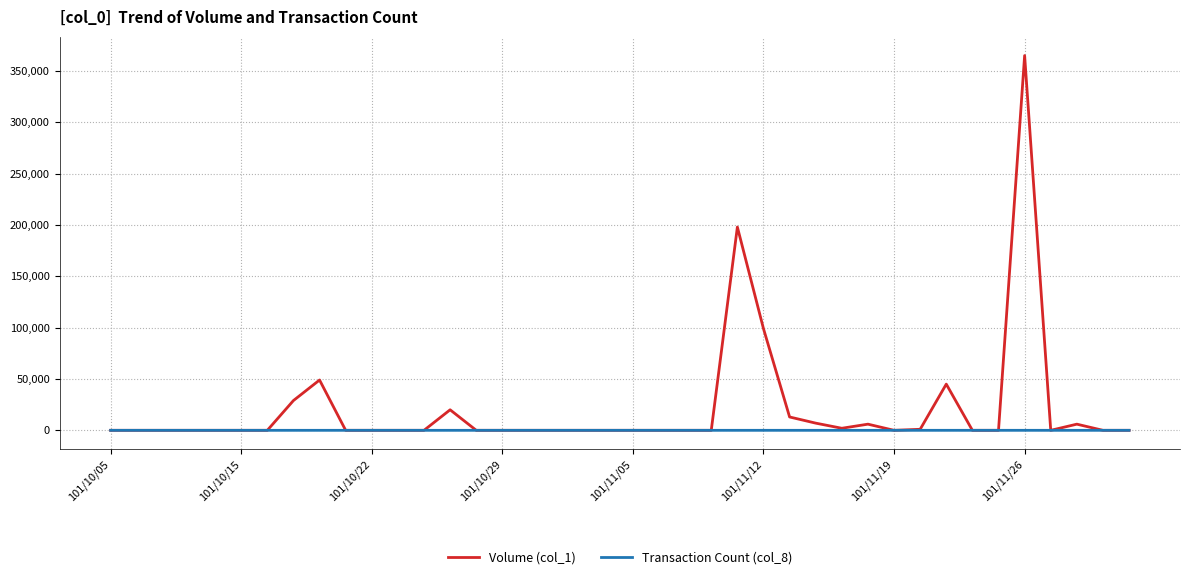

List the series in order of their overall mean, highest first.

Volume (col_1), Transaction Count (col_8)